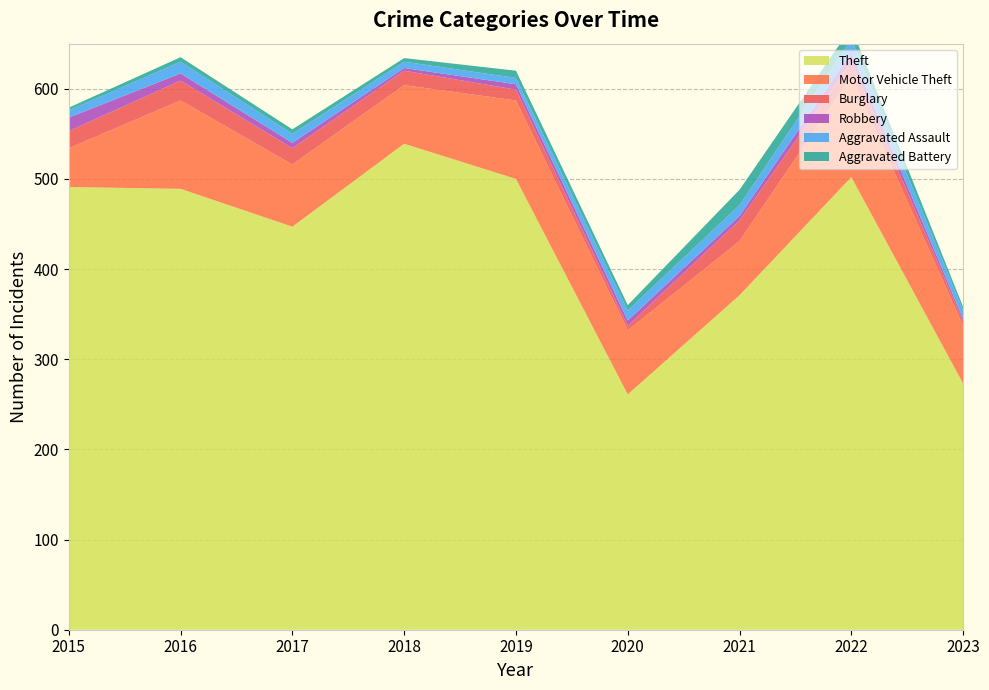

Reading left to right, extract all data points from this chart.

Theft: 2015=491	2016=489	2017=447	2018=539	2019=500	2020=261	2021=371	2022=502	2023=273
Motor Vehicle Theft: 2015=43	2016=98	2017=69	2018=65	2019=87	2020=71	2021=60	2022=112	2023=64
Burglary: 2015=19	2016=22	2017=18	2018=16	2019=12	2020=5	2021=23	2022=16	2023=5
Robbery: 2015=15	2016=8	2017=6	2018=3	2019=6	2020=6	2021=5	2022=10	2023=3
Aggravated Assault: 2015=8	2016=13	2017=10	2018=7	2019=7	2020=11	2021=12	2022=15	2023=9
Aggravated Battery: 2015=3	2016=5	2017=5	2018=4	2019=8	2020=6	2021=17	2022=13	2023=4